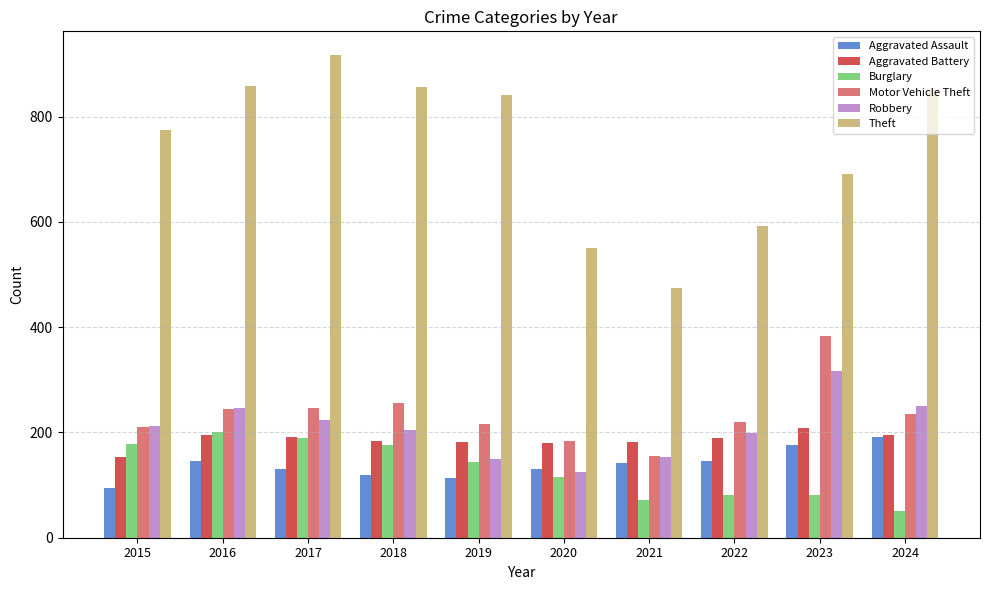

List the series in order of their peak value, lowest first.

Aggravated Assault, Burglary, Aggravated Battery, Robbery, Motor Vehicle Theft, Theft